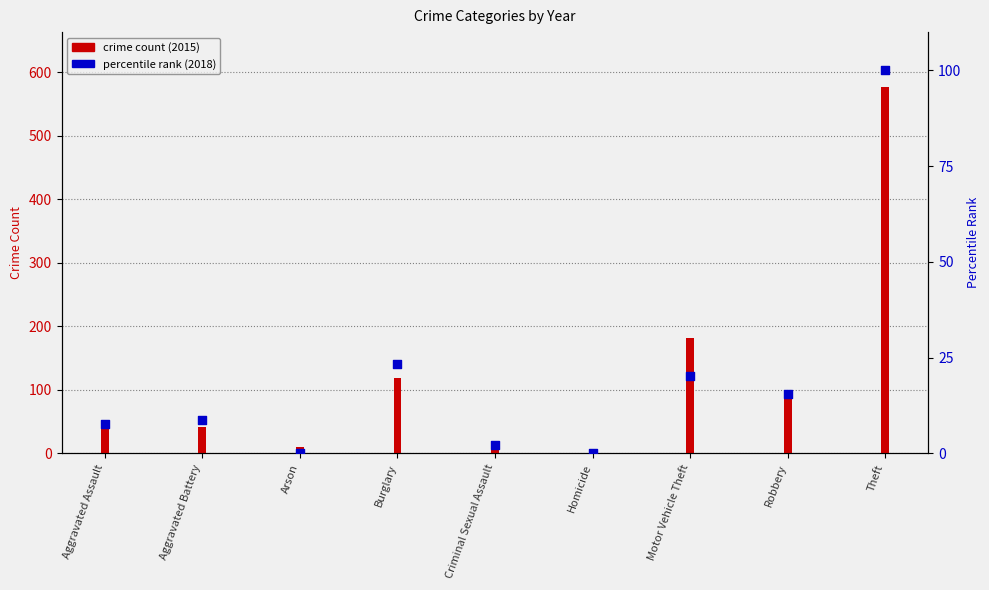

Which series contains the highest Y value?

crime count (2015)